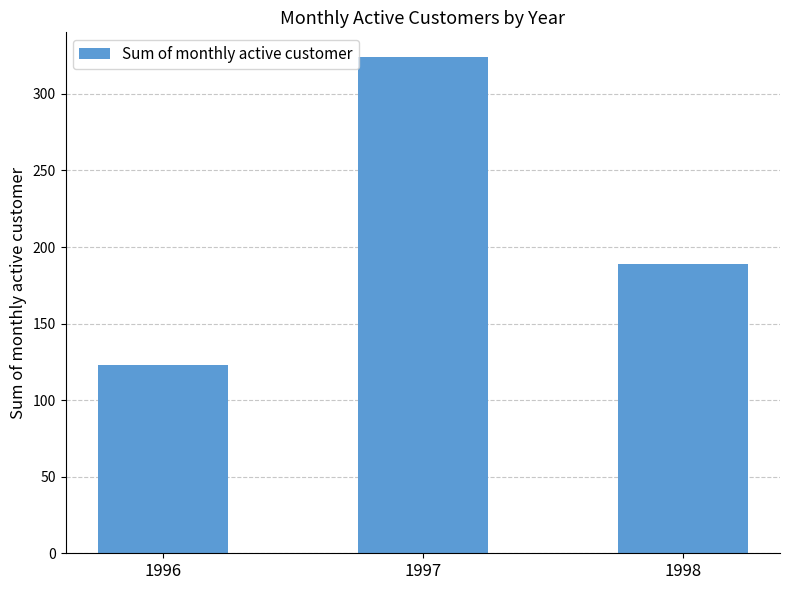

What is the difference between the maximum and minimum values?

201